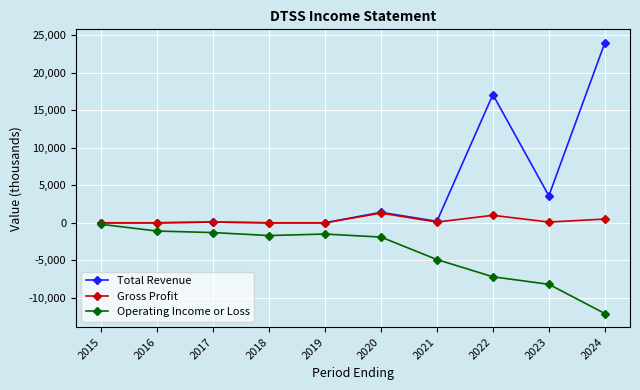

What is the value of the Total Revenue point at the 7th from the left?

200